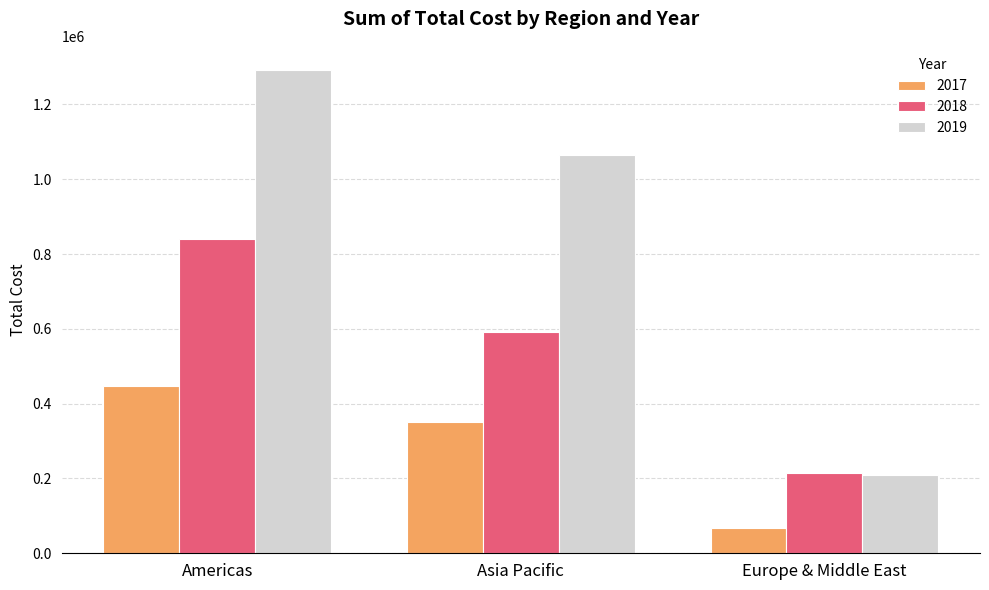

Where does the 2017 series first go above 350873?

Americas